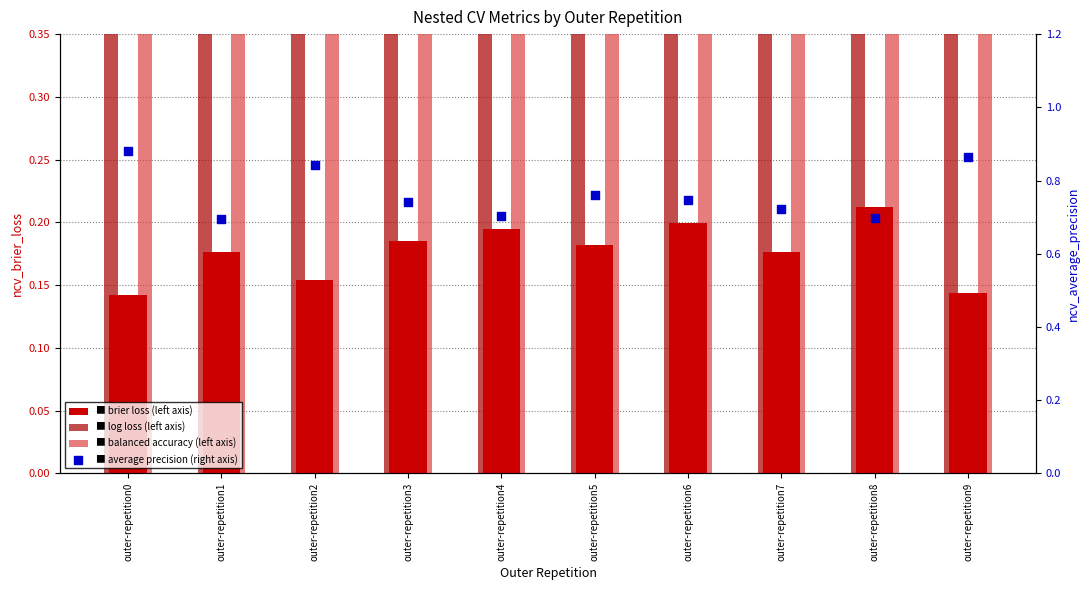

What are all the series names shown in the legend?

ncv_brier_loss, ncv_log_loss, ncv_balanced_accuracy, ncv_average_precision